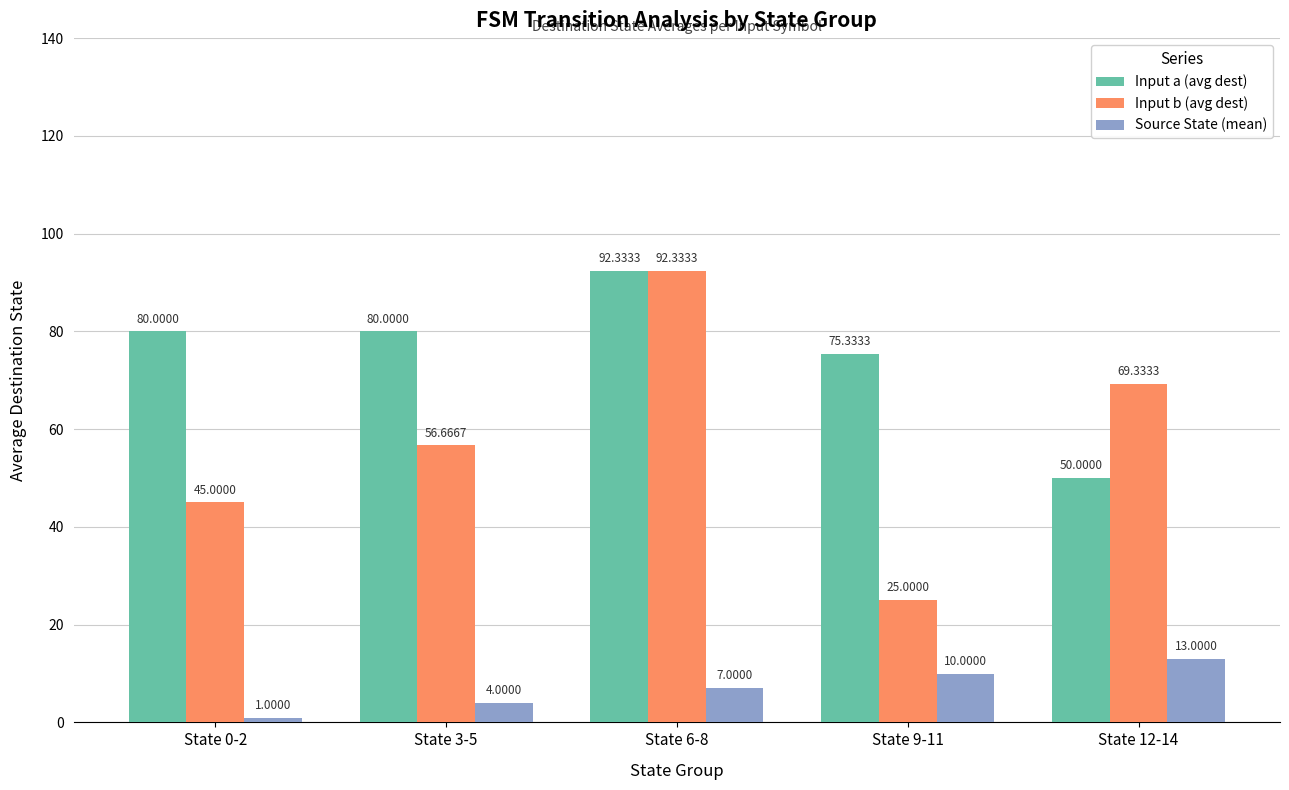

What is the average value of the Input b (avg dest) series?

57.7